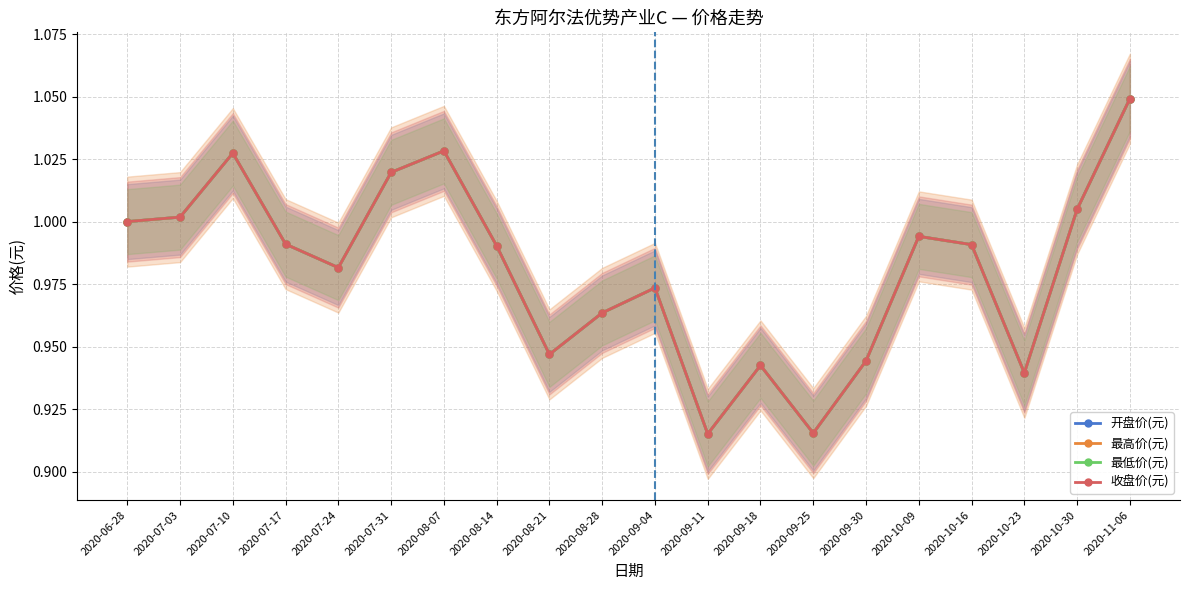

Between 2020-11-06 and 2020-09-11, which is larger?

2020-11-06